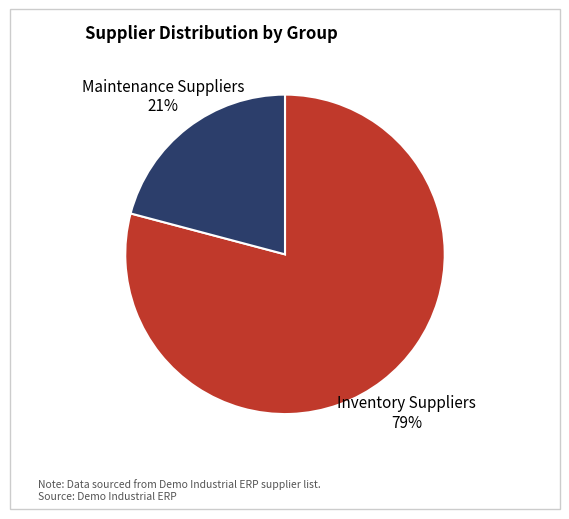

Is the sum of Inventory Suppliers and Maintenance Suppliers greater than half?

Yes